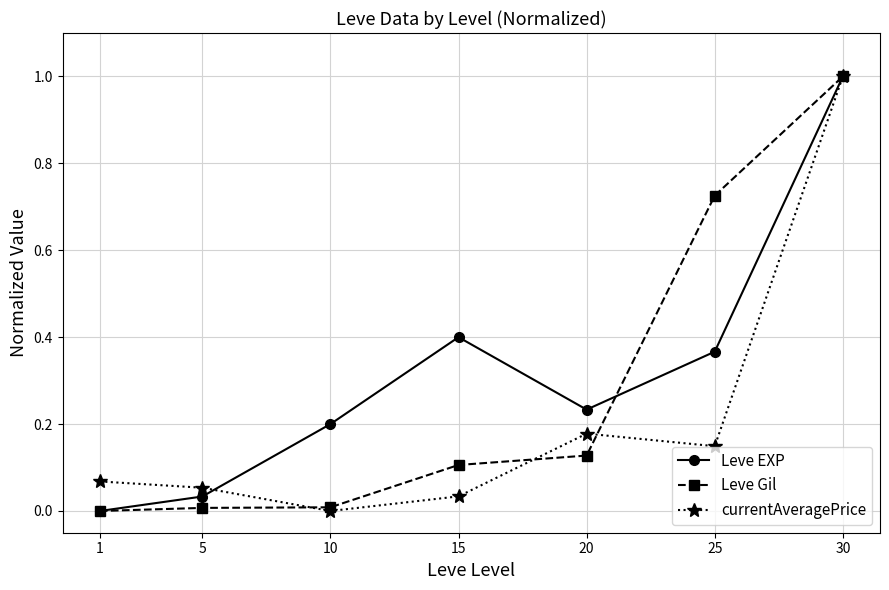

At which label is Leve EXP closest to 0?

1